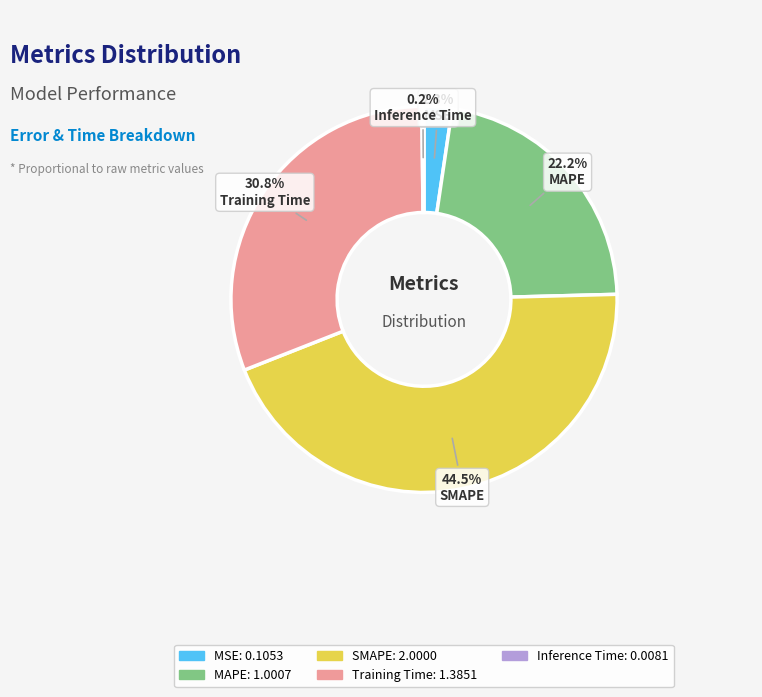

Between Training Time and SMAPE, which is larger?

SMAPE